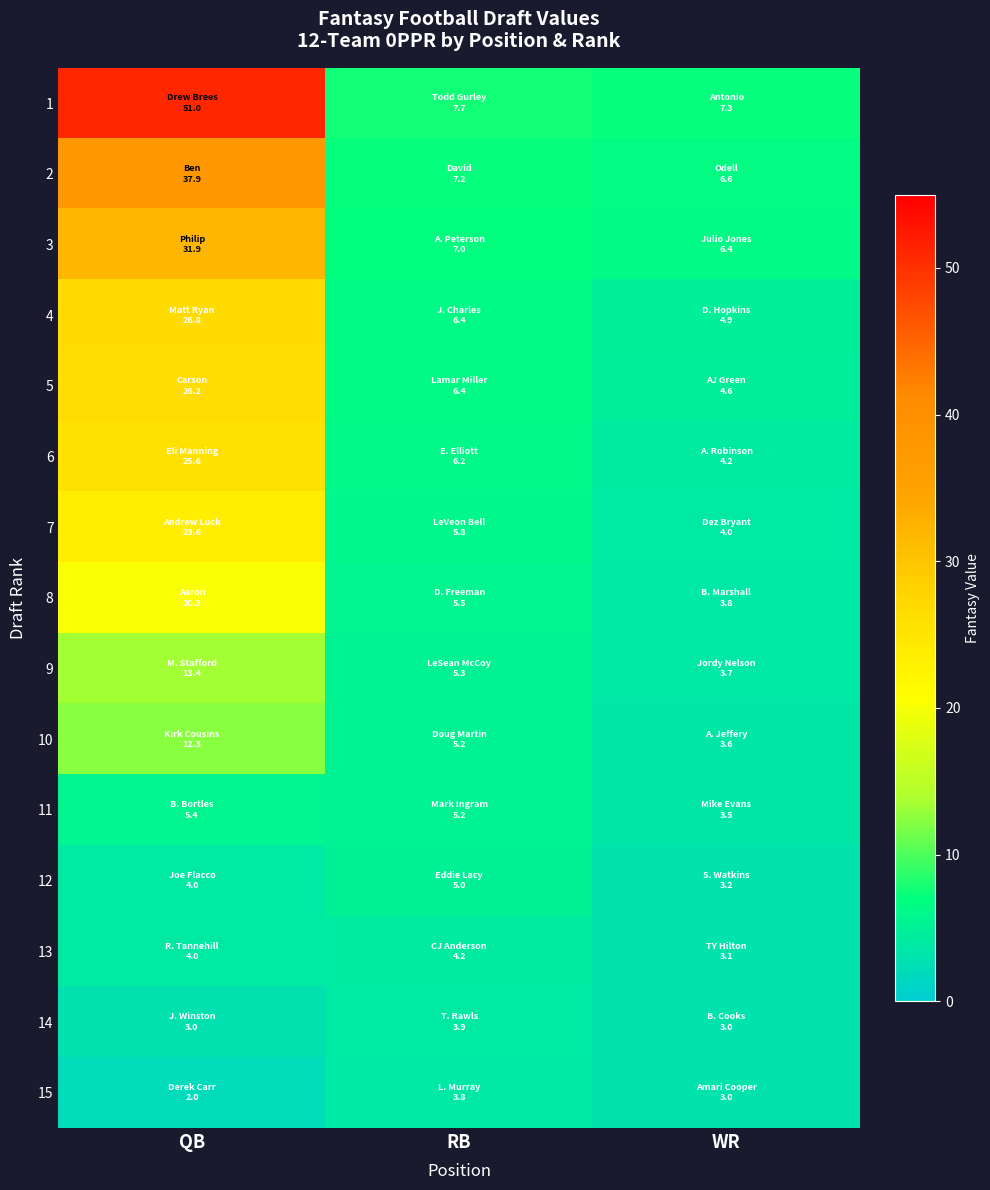

Between RB and WR, which is larger?

RB